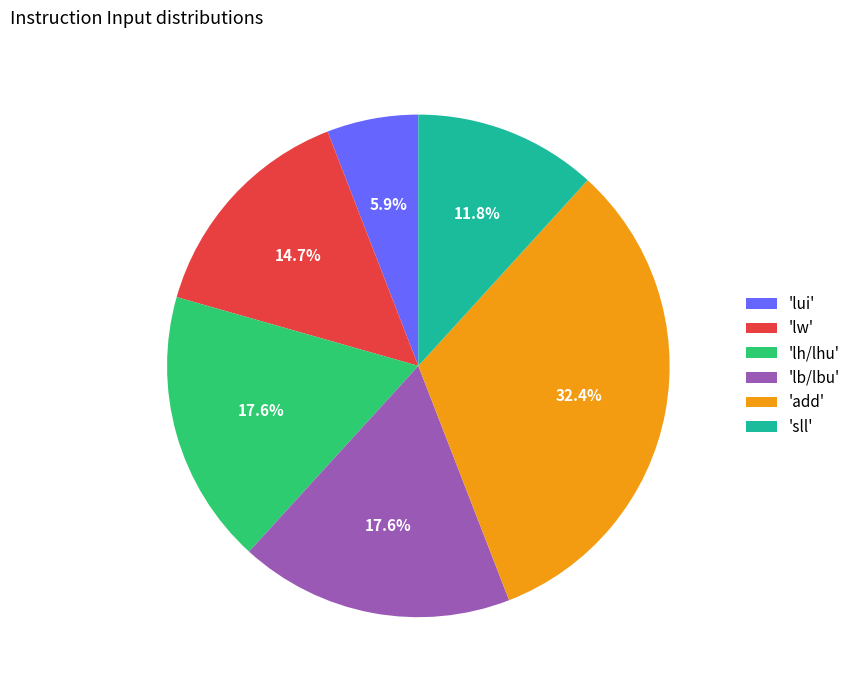

Approximately how many times larger is the value at 'lh/lhu' compared to 'sll'?

1.5